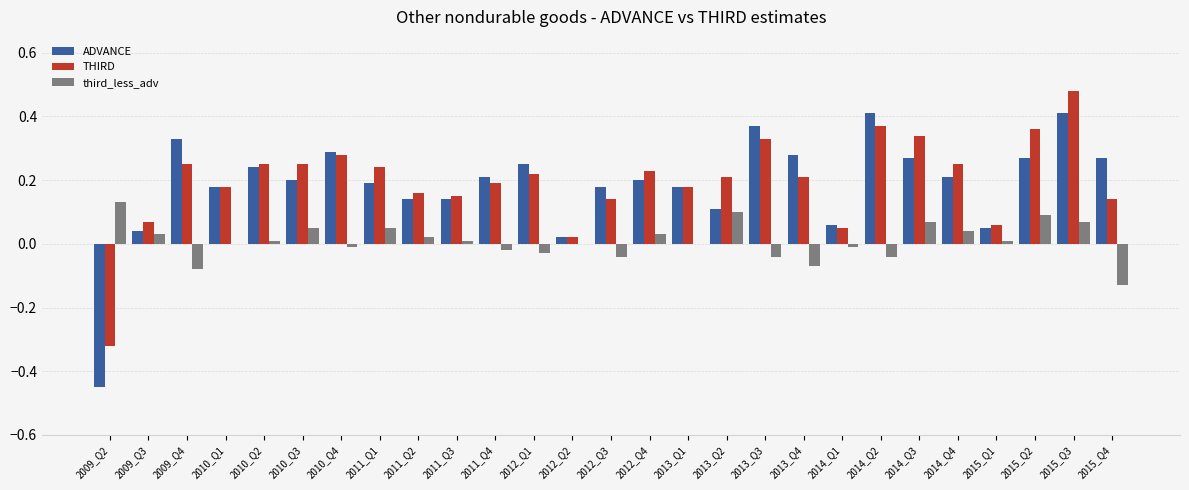

Which category has the highest value in the third_less_adv series?

2009_Q2